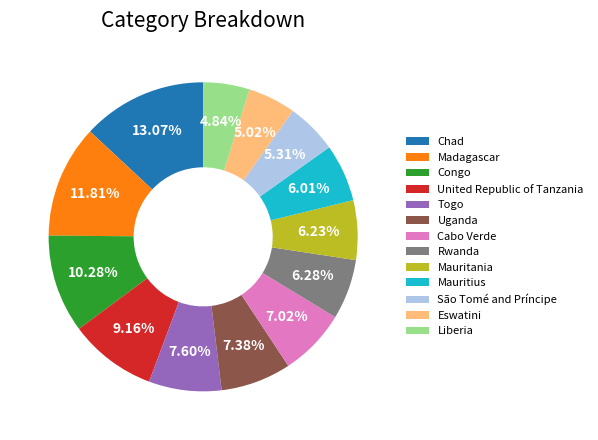

Is it true that Madagascar is 24% of the pie?

False